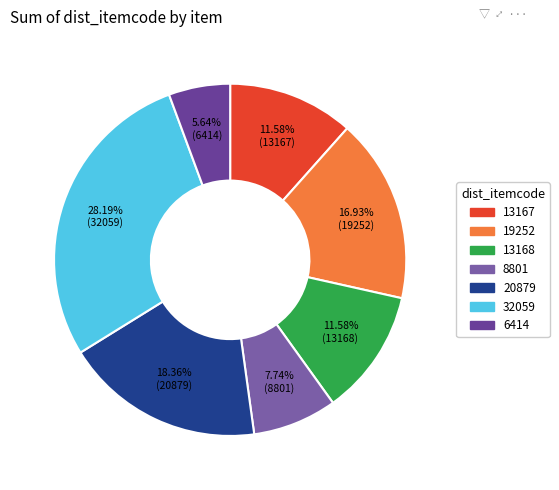

To the nearest percent, what is the combined percentage of 20879 and 6414?

24%